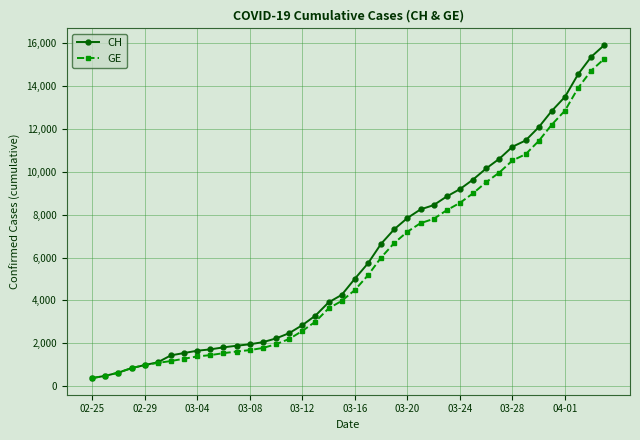

What is the maximum value shown in the chart?

15926